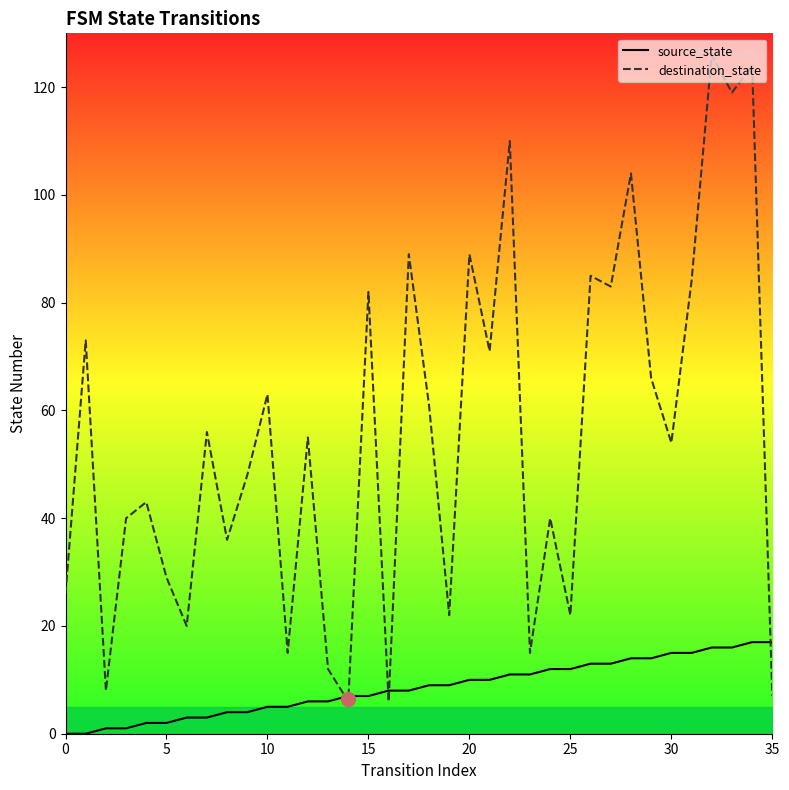

How many times do source_state and destination_state cross each other?

5